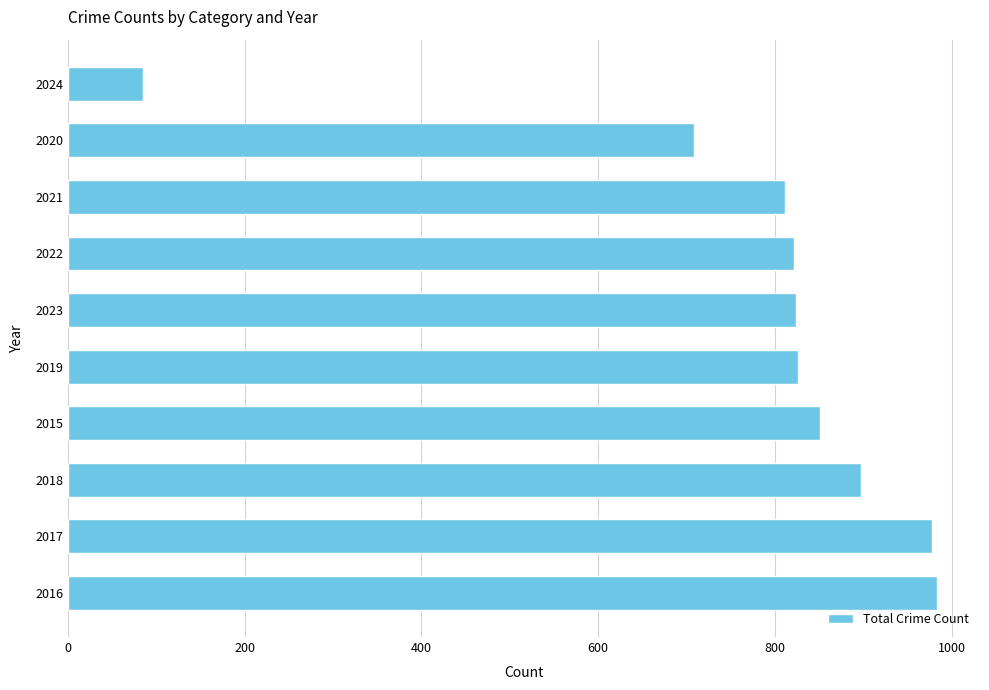

Which label corresponds to the smallest value in the chart?

2024